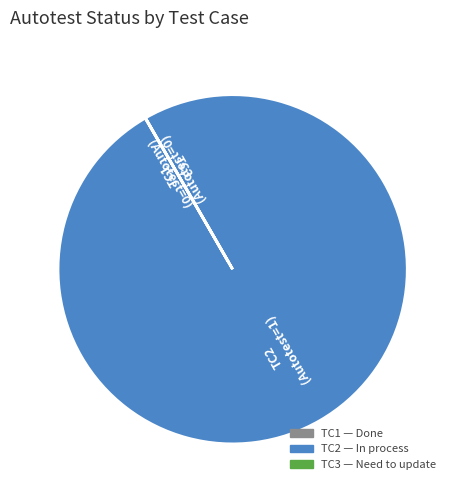

Is it true that TC2 is 100% of the pie?

True